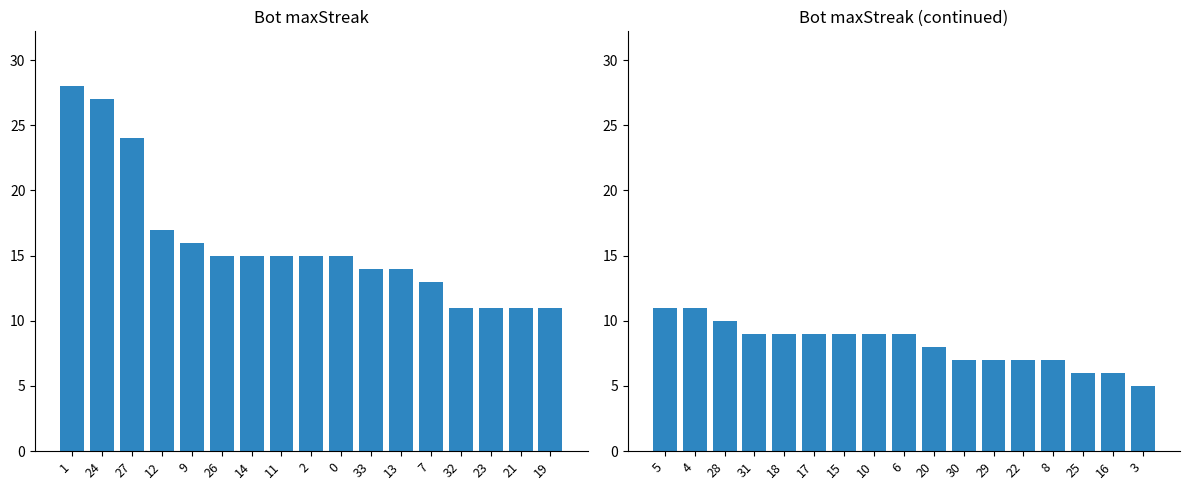

What position from the right is 4?

16